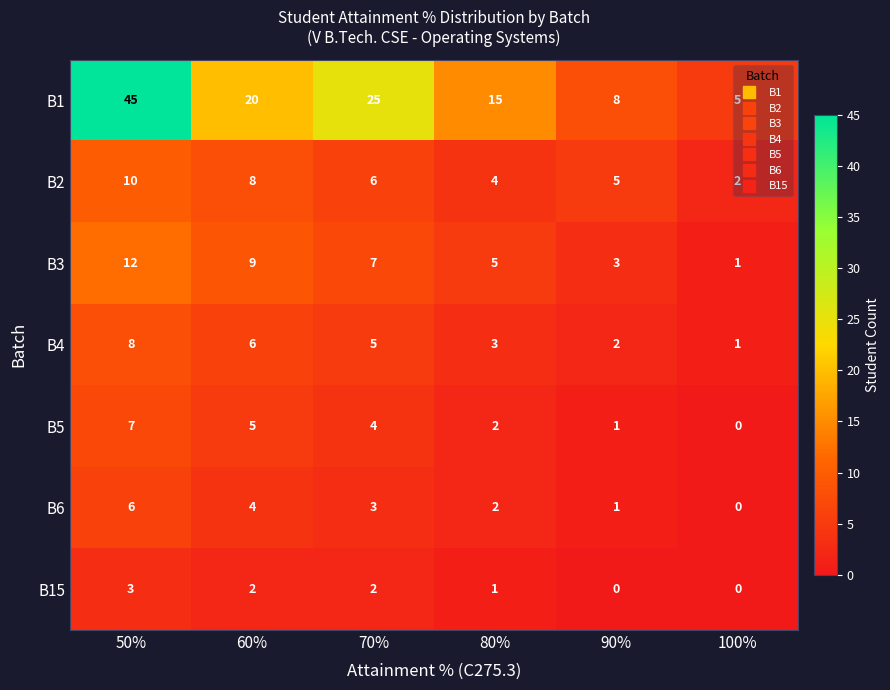

Is it true that B4 equals 3 at 50%?

False